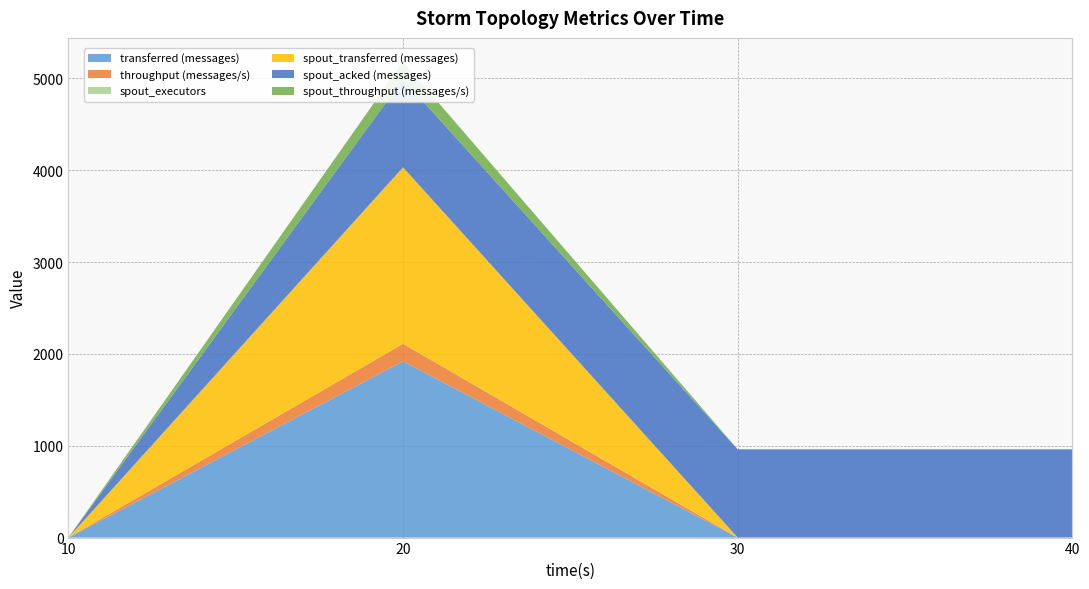

Reading left to right, extract all data points from this chart.

transferred (messages): 10=0	20=1920	30=0	40=0
throughput (messages/s): 10=0	20=191	30=0	40=0
spout_executors: 10=0	20=1	30=1	40=1
spout_transferred (messages): 10=0	20=1920	30=0	40=0
spout_acked (messages): 10=0	20=960	30=960	40=960
spout_throughput (messages/s): 10=0	20=191	30=0	40=0